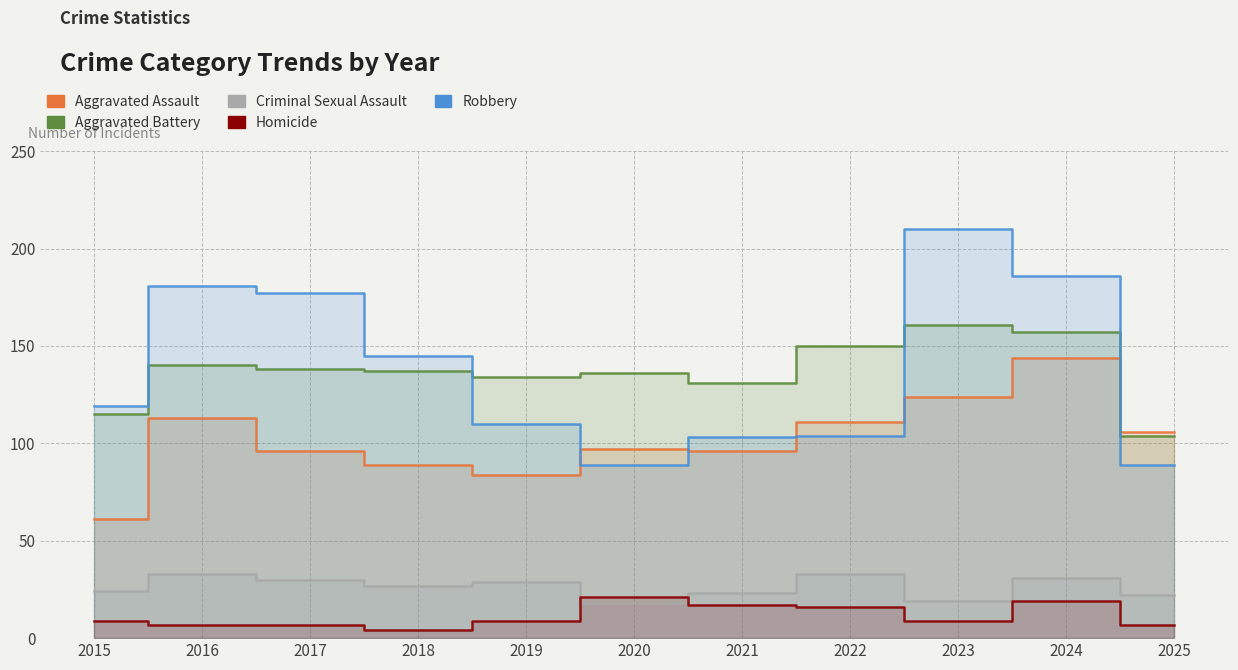

At how many categories does at least one series exceed 84?

11